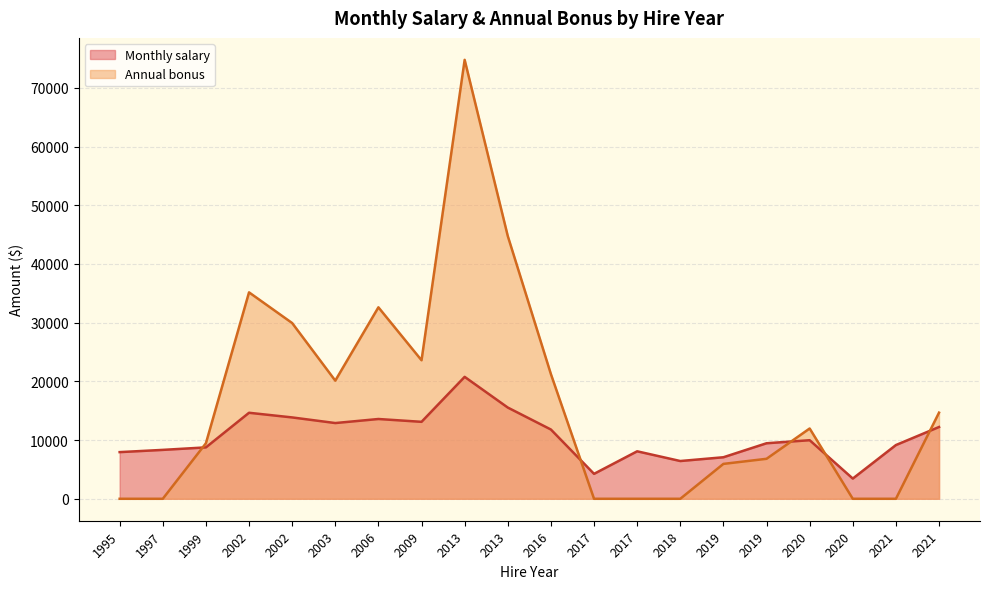

What is the spread (max minus min) of values at 2018?

6433.6